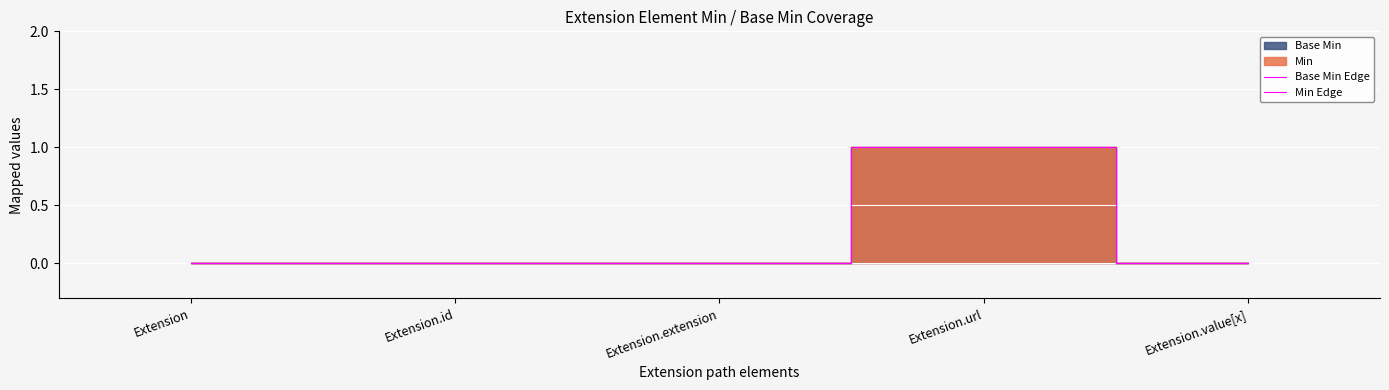

True or false: Base Min Edge and Min Edge intersect in this chart.

False